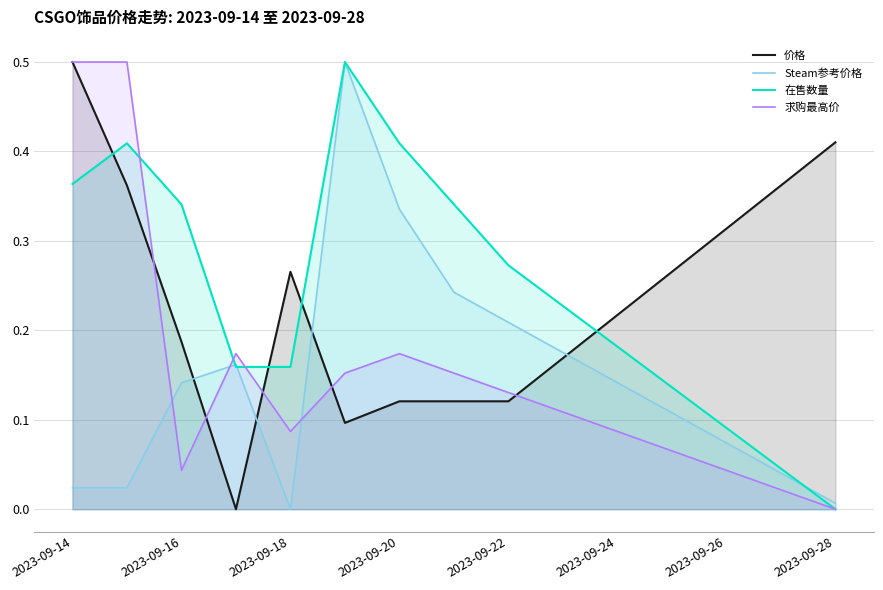

What is the maximum value for 在售数量?

0.5